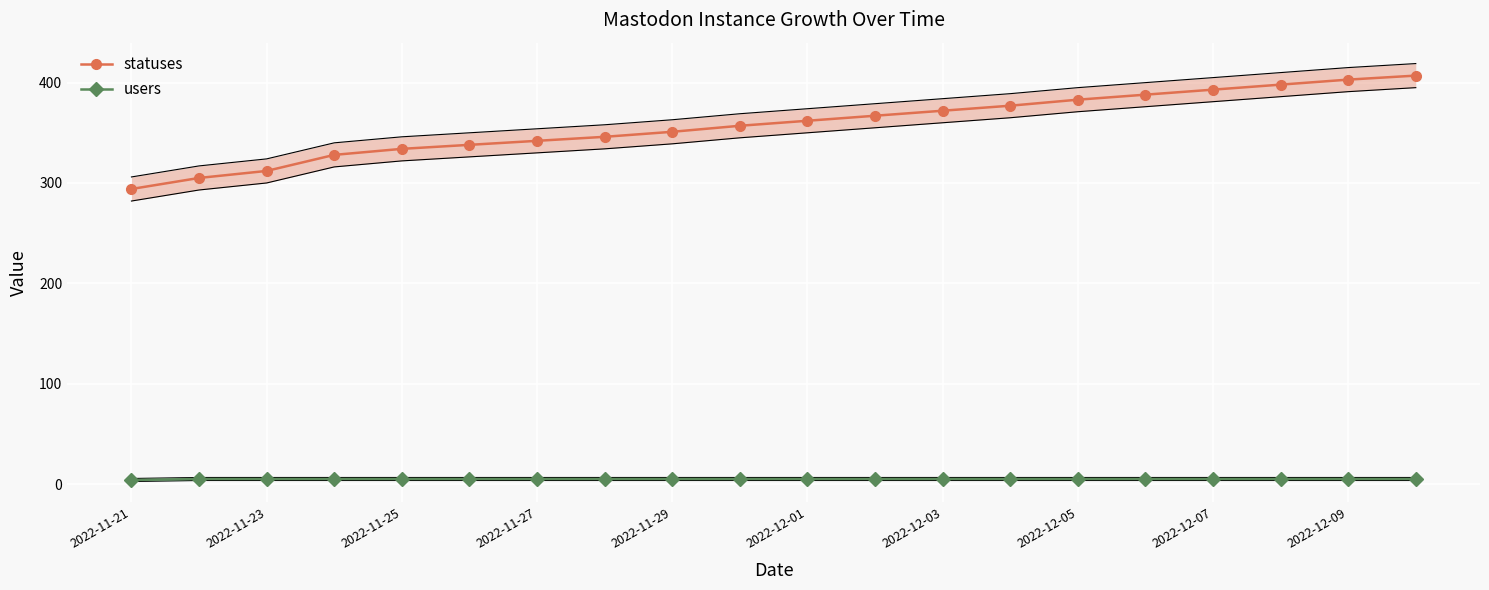

True or false: statuses has more than 1 points higher than both neighbors.

False